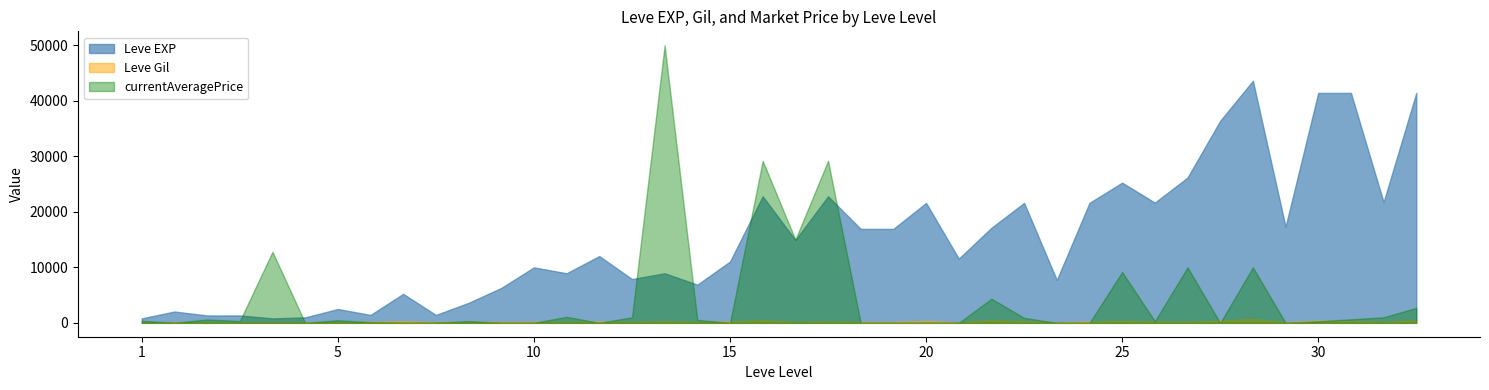

What is the highest value of the Leve EXP series?

43600